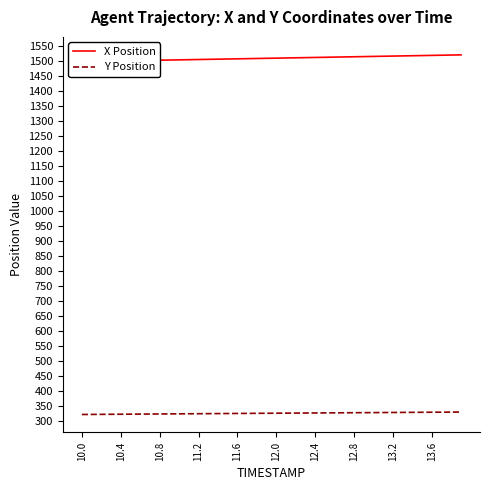

True or false: X Position has more than 2 points higher than both neighbors.

False